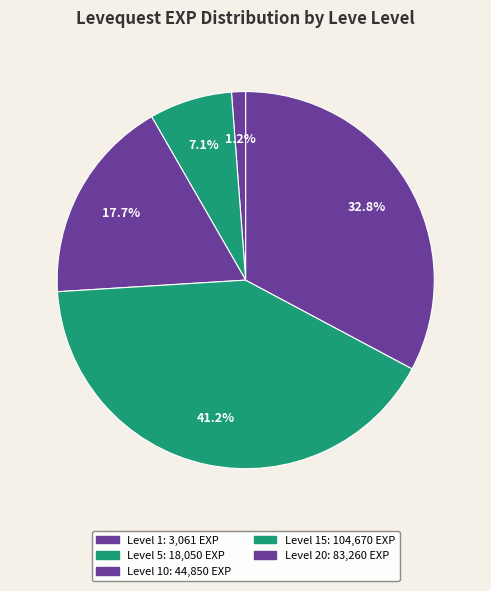

Count the number of slices in the pie.

5